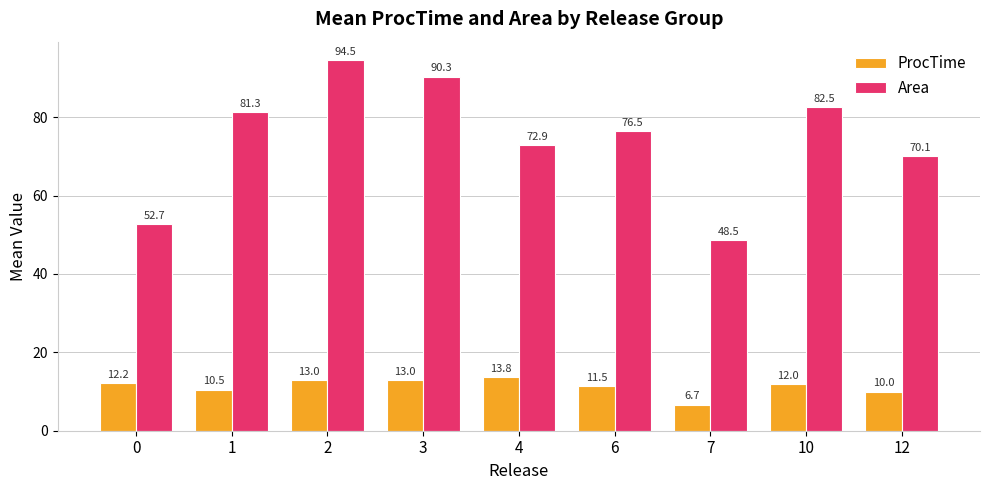

At which label is Area closest to 71?

12